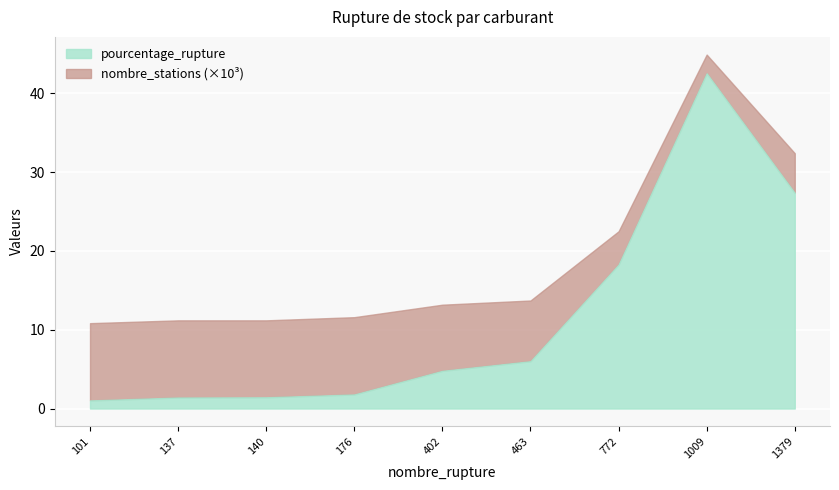

The value of pourcentage_rupture at 1379 is 27.4. True or false?

True